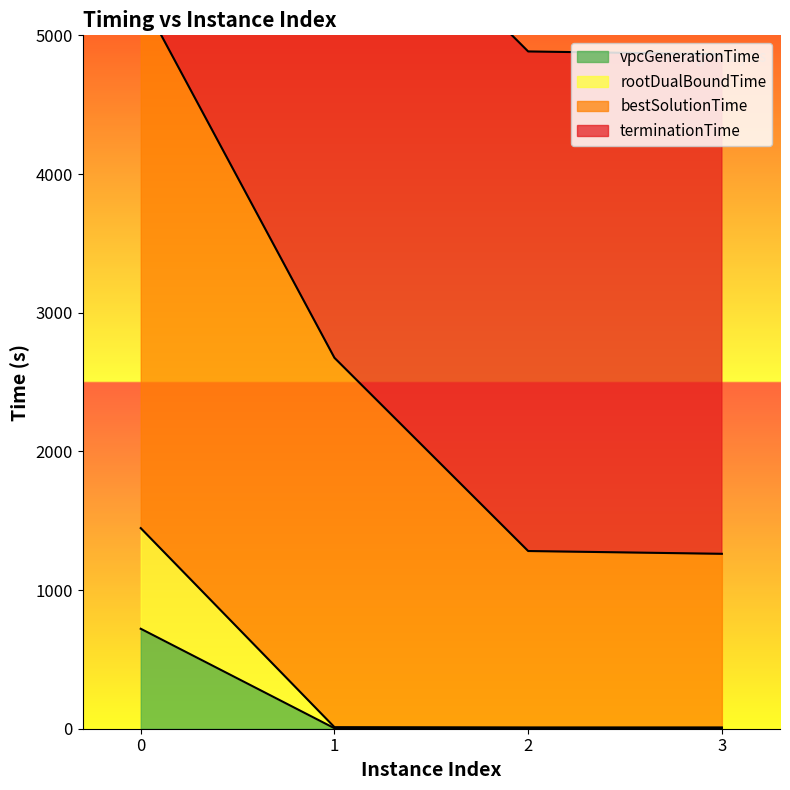

Does the chart display data point markers on the line(s)?

No